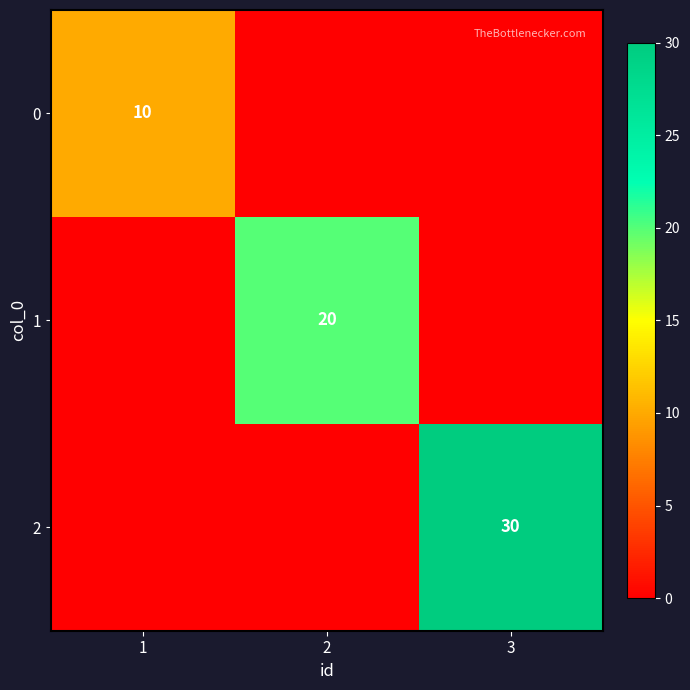

True or false: 2 has a value of 53 at 3.

False